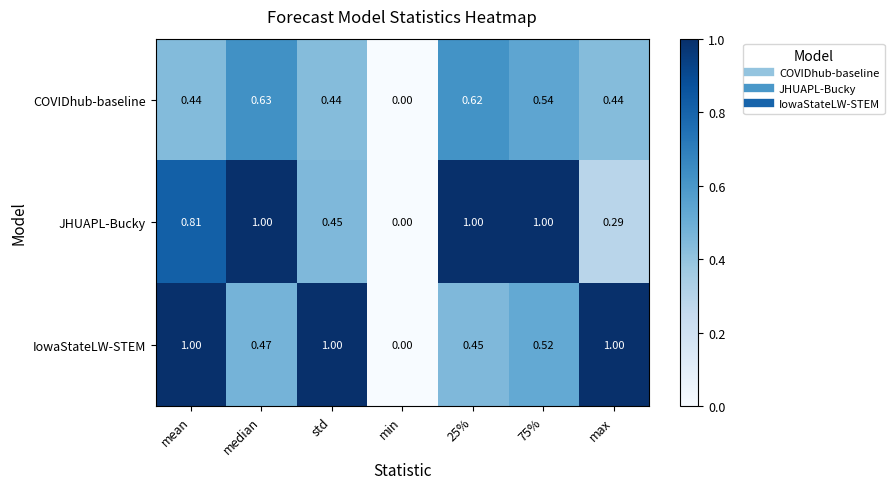

Between median and std, which series saw the biggest shift?

JHUAPL-Bucky